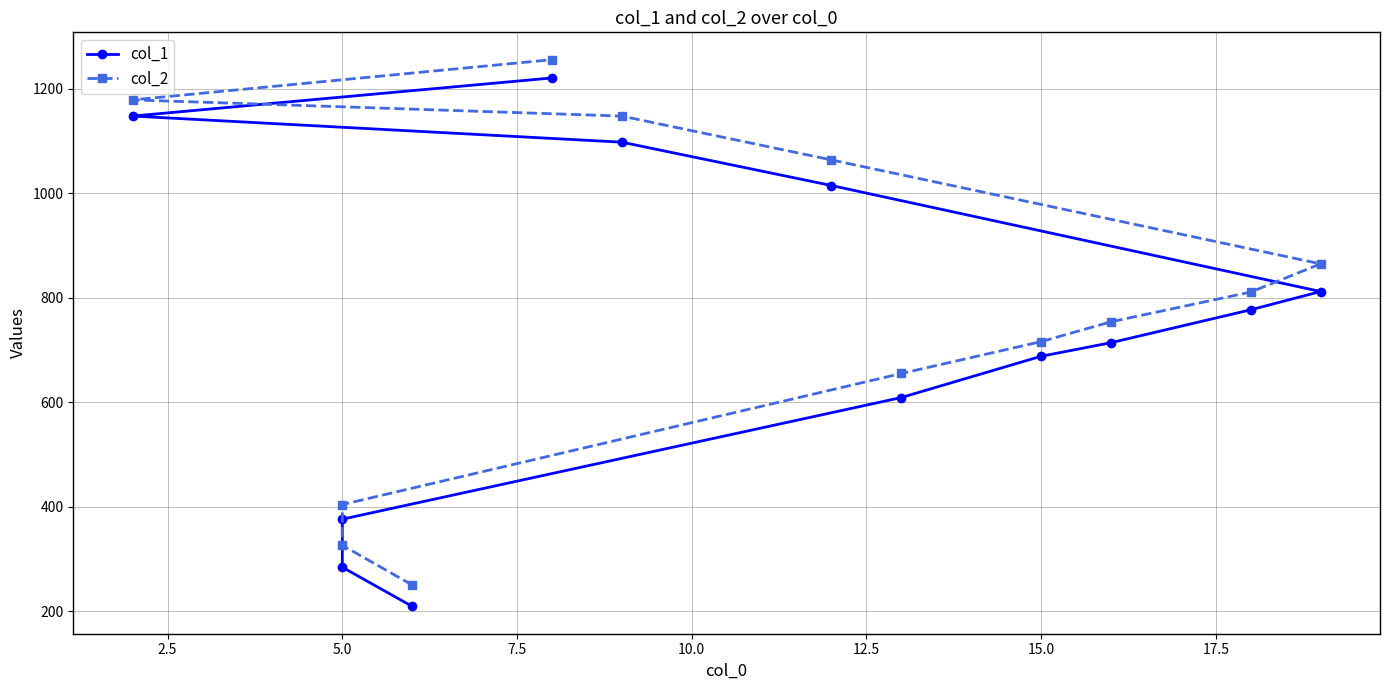

True or false: col_2 and col_1 intersect in this chart.

False